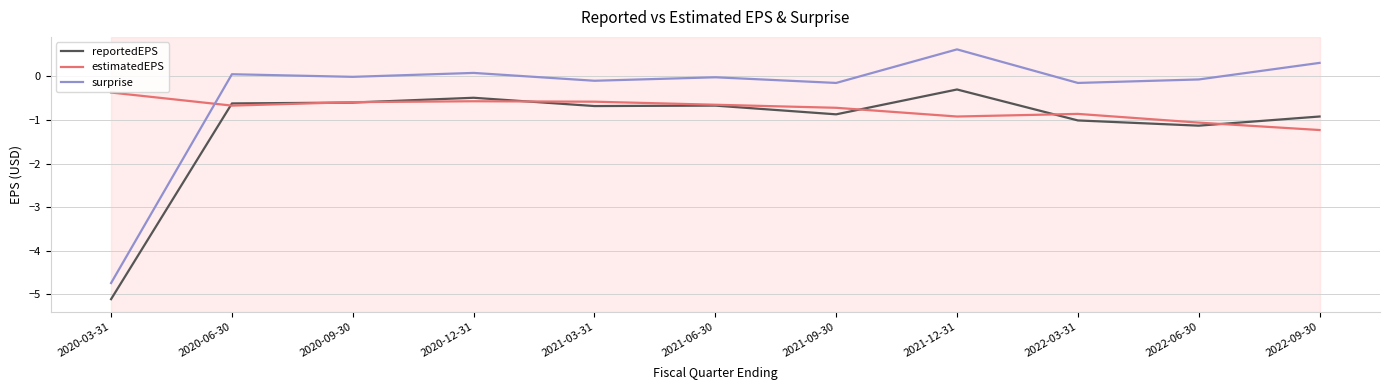

At 2020-03-31, list the series in order from smallest to largest.

reportedEPS, surprise, estimatedEPS